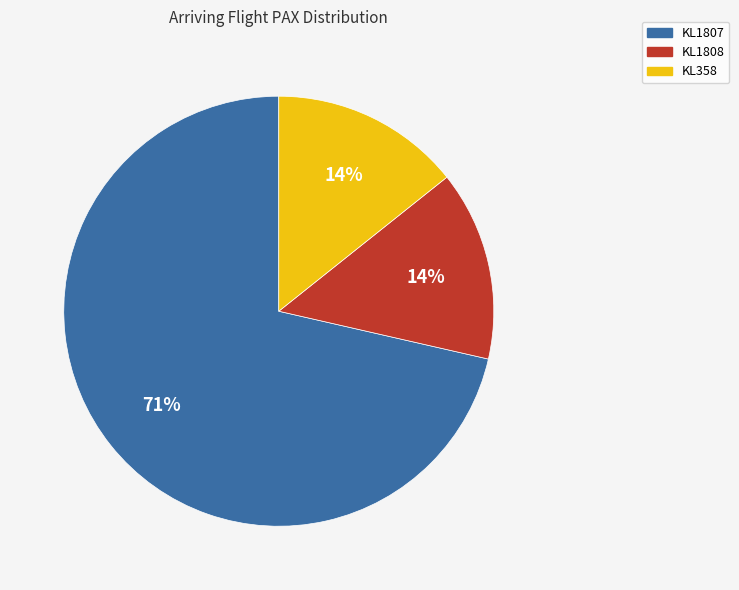

To the nearest percent, what is the combined percentage of KL358 and KL1807?

86%